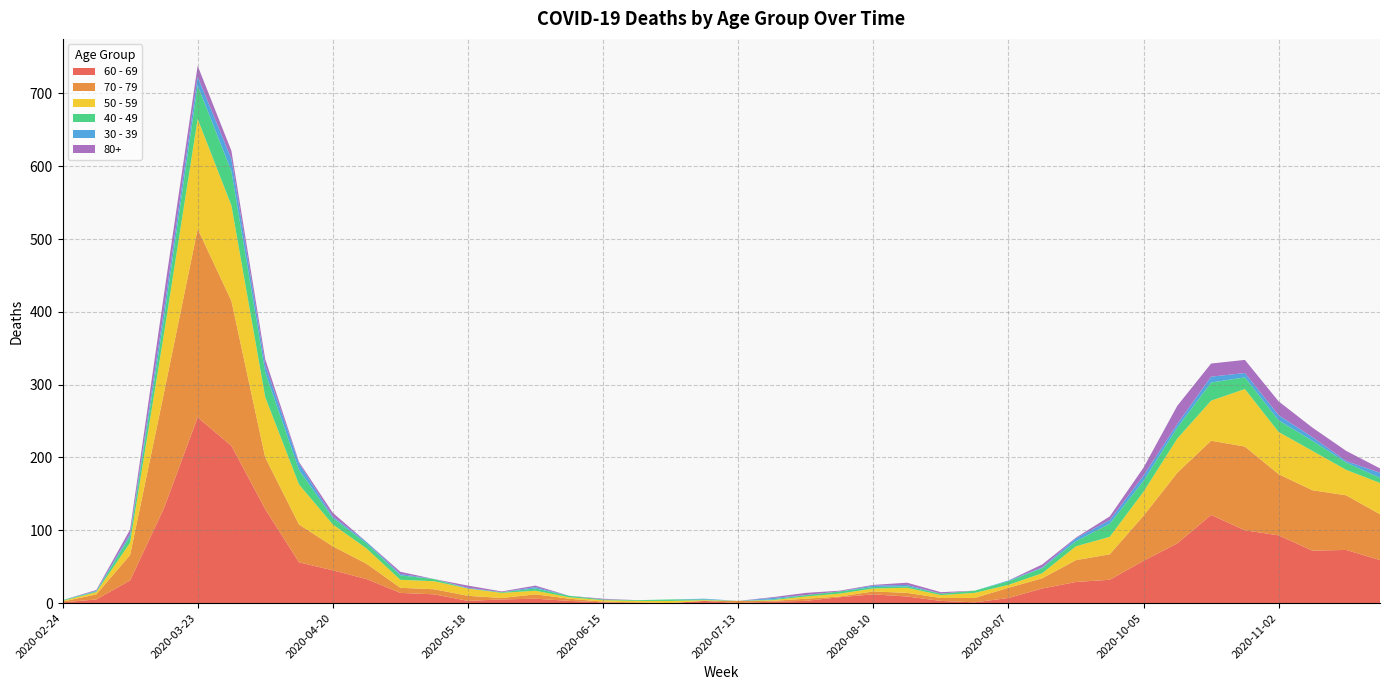

Reading left to right, list all the values displayed in this chart.

60 - 69: 2020-02-24=1	2020-03-02=5	2020-03-09=31	2020-03-16=130	2020-03-23=255	2020-03-30=216	2020-04-06=129	2020-04-13=56	2020-04-20=45	2020-04-27=33	2020-05-04=14	2020-05-11=12	2020-05-18=3	2020-05-25=5	2020-06-01=6	2020-06-08=3	2020-06-15=1	2020-06-22=0	2020-06-29=0	2020-07-06=3	2020-07-13=0	2020-07-20=2	2020-07-27=3	2020-08-03=8	2020-08-10=12	2020-08-17=9	2020-08-24=3	2020-08-31=1	2020-09-07=7	2020-09-14=20	2020-09-21=29	2020-09-28=32	2020-10-05=58	2020-10-12=82	2020-10-19=121	2020-10-26=100	2020-11-02=93	2020-11-09=72	2020-11-16=73	2020-11-23=59
70 - 79: 2020-02-24=1	2020-03-02=7	2020-03-09=35	2020-03-16=158	2020-03-23=259	2020-03-30=199	2020-04-06=71	2020-04-13=52	2020-04-20=33	2020-04-27=21	2020-05-04=7	2020-05-11=7	2020-05-18=7	2020-05-25=2	2020-06-01=6	2020-06-08=3	2020-06-15=1	2020-06-22=1	2020-06-29=0	2020-07-06=0	2020-07-13=3	2020-07-20=1	2020-07-27=3	2020-08-03=1	2020-08-10=4	2020-08-17=5	2020-08-24=4	2020-08-31=6	2020-09-07=14	2020-09-14=14	2020-09-21=30	2020-09-28=35	2020-10-05=62	2020-10-12=97	2020-10-19=102	2020-10-26=115	2020-11-02=84	2020-11-09=83	2020-11-16=75	2020-11-23=63
50 - 59: 2020-02-24=1	2020-03-02=3	2020-03-09=17	2020-03-16=81	2020-03-23=151	2020-03-30=131	2020-04-06=83	2020-04-13=55	2020-04-20=30	2020-04-27=21	2020-05-04=11	2020-05-11=11	2020-05-18=10	2020-05-25=7	2020-06-01=5	2020-06-08=2	2020-06-15=2	2020-06-22=2	2020-06-29=3	2020-07-06=1	2020-07-13=0	2020-07-20=1	2020-07-27=3	2020-08-03=4	2020-08-10=4	2020-08-17=7	2020-08-24=4	2020-08-31=7	2020-09-07=4	2020-09-14=7	2020-09-21=19	2020-09-28=24	2020-10-05=33	2020-10-12=47	2020-10-19=55	2020-10-26=79	2020-11-02=58	2020-11-09=54	2020-11-16=35	2020-11-23=43
40 - 49: 2020-02-24=1	2020-03-02=1	2020-03-09=9	2020-03-16=21	2020-03-23=46	2020-03-30=47	2020-04-06=34	2020-04-13=20	2020-04-20=9	2020-04-27=7	2020-05-04=6	2020-05-11=3	2020-05-18=0	2020-05-25=1	2020-06-01=3	2020-06-08=2	2020-06-15=1	2020-06-22=1	2020-06-29=2	2020-07-06=1	2020-07-13=0	2020-07-20=1	2020-07-27=2	2020-08-03=3	2020-08-10=2	2020-08-17=2	2020-08-24=2	2020-08-31=3	2020-09-07=5	2020-09-14=7	2020-09-21=7	2020-09-28=18	2020-10-05=15	2020-10-12=15	2020-10-19=25	2020-10-26=16	2020-11-02=16	2020-11-09=14	2020-11-16=10	2020-11-23=7
30 - 39: 2020-02-24=0	2020-03-02=1	2020-03-09=3	2020-03-16=12	2020-03-23=12	2020-03-30=17	2020-04-06=10	2020-04-13=9	2020-04-20=2	2020-04-27=2	2020-05-04=2	2020-05-11=0	2020-05-18=1	2020-05-25=0	2020-06-01=2	2020-06-08=0	2020-06-15=0	2020-06-22=0	2020-06-29=0	2020-07-06=1	2020-07-13=0	2020-07-20=2	2020-07-27=0	2020-08-03=0	2020-08-10=2	2020-08-17=2	2020-08-24=0	2020-08-31=0	2020-09-07=1	2020-09-14=1	2020-09-21=4	2020-09-28=5	2020-10-05=7	2020-10-12=5	2020-10-19=8	2020-10-26=6	2020-11-02=7	2020-11-09=5	2020-11-16=2	2020-11-23=7
80+: 2020-02-24=0	2020-03-02=1	2020-03-09=6	2020-03-16=21	2020-03-23=15	2020-03-30=11	2020-04-06=8	2020-04-13=2	2020-04-20=5	2020-04-27=0	2020-05-04=3	2020-05-11=0	2020-05-18=3	2020-05-25=1	2020-06-01=2	2020-06-08=0	2020-06-15=1	2020-06-22=0	2020-06-29=0	2020-07-06=0	2020-07-13=0	2020-07-20=1	2020-07-27=3	2020-08-03=1	2020-08-10=1	2020-08-17=3	2020-08-24=2	2020-08-31=0	2020-09-07=0	2020-09-14=4	2020-09-21=1	2020-09-28=5	2020-10-05=11	2020-10-12=25	2020-10-19=18	2020-10-26=18	2020-11-02=19	2020-11-09=13	2020-11-16=14	2020-11-23=6